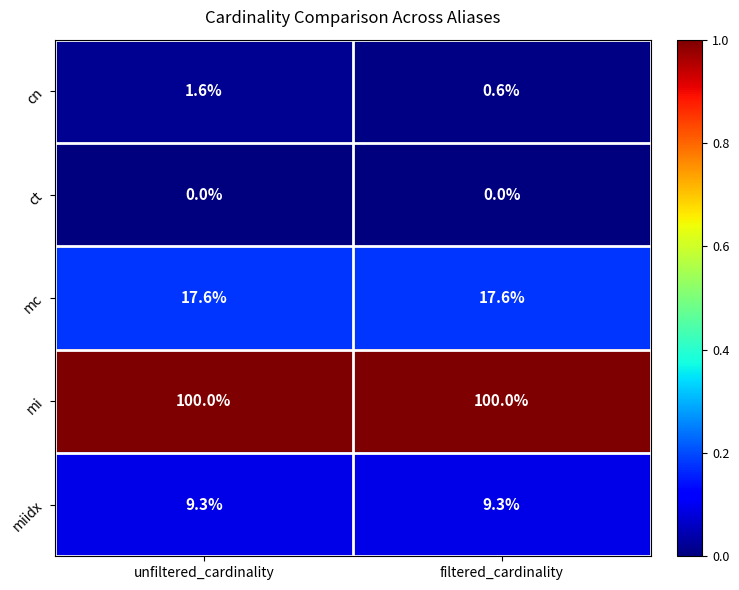

At which label does cn reach its minimum?

filtered_cardinality